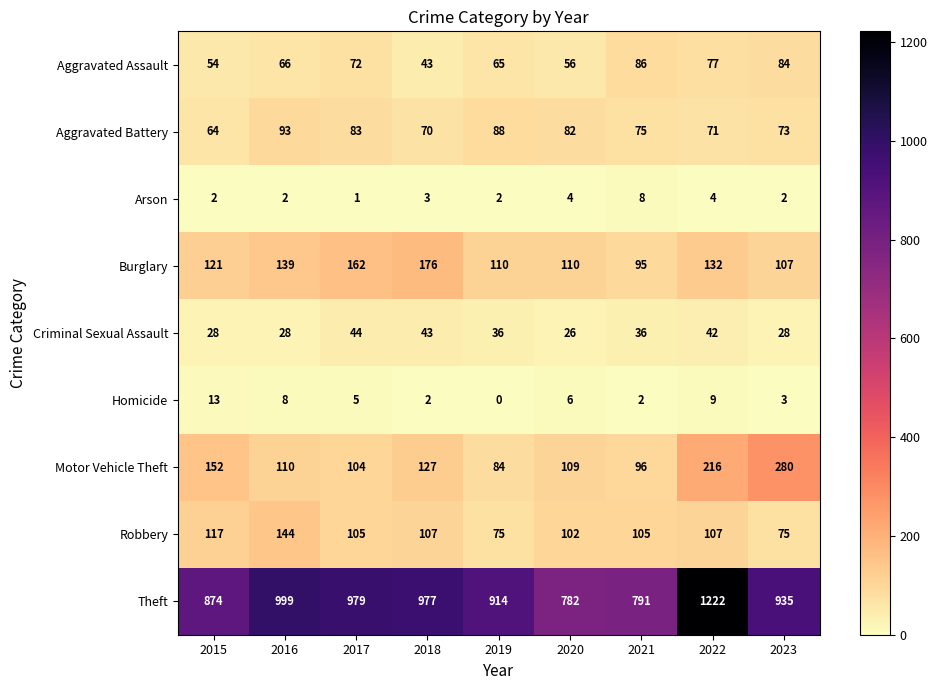

What value does the Aggravated Battery series have at 2023, to the nearest 10?

70